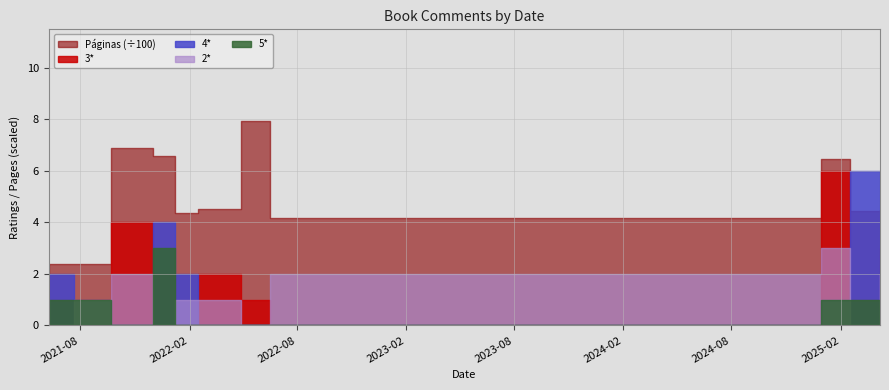

What is the label of the 9th point from the right?

2021-09-21